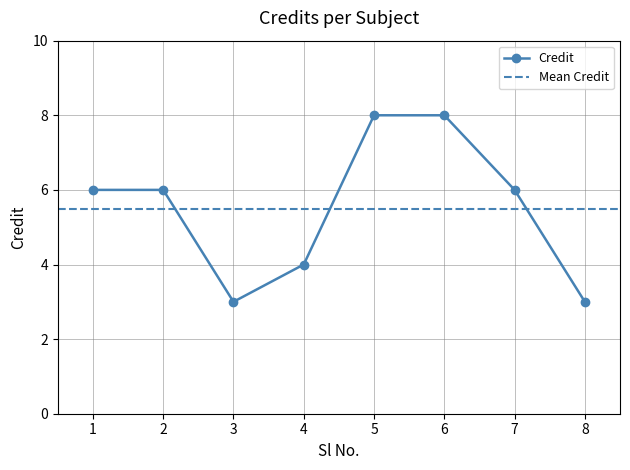

Does the chart display data point markers on the line(s)?

Yes